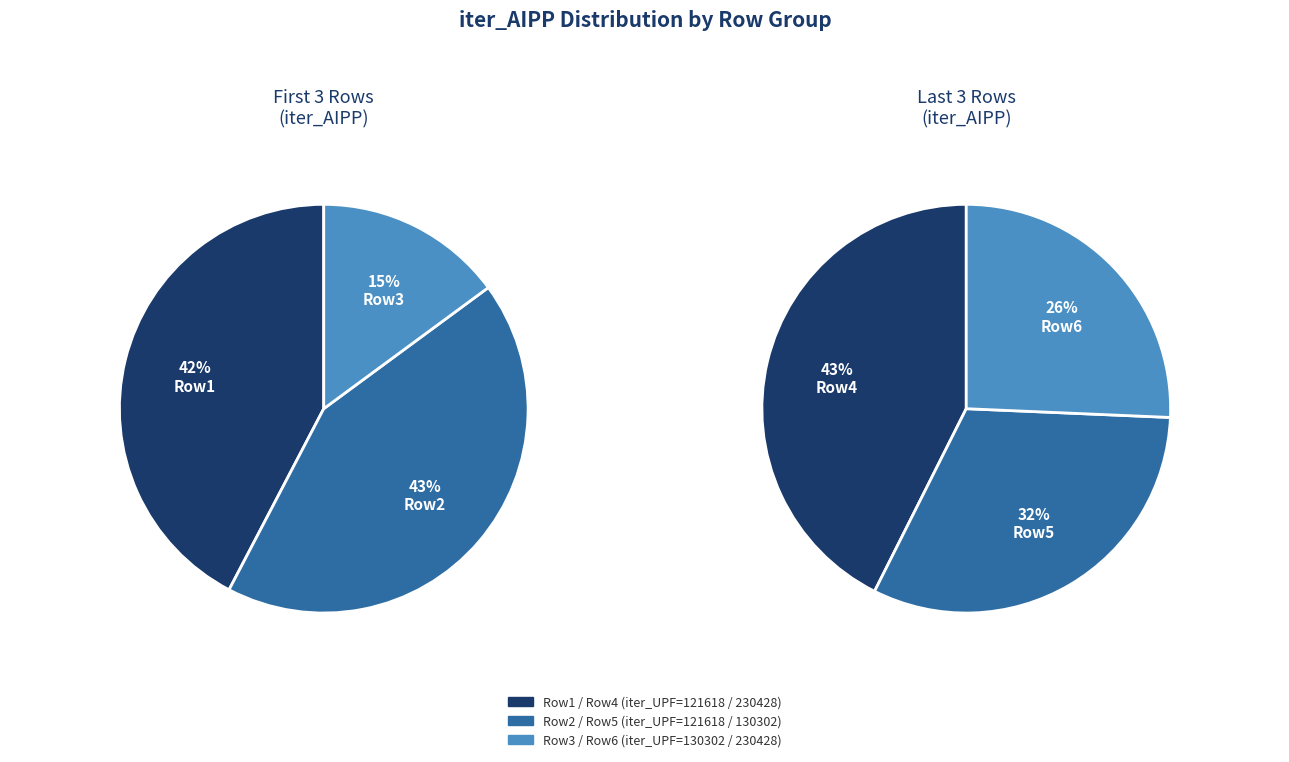

Combined, do 121618 and 230428 account for over 50%?

No